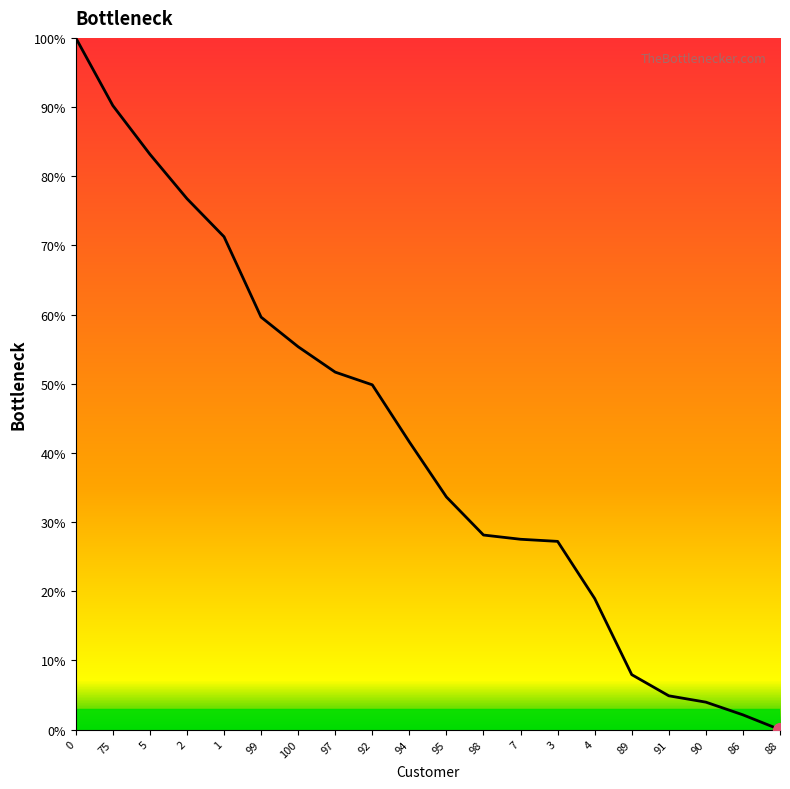

What value does the data have at 90?

4.0